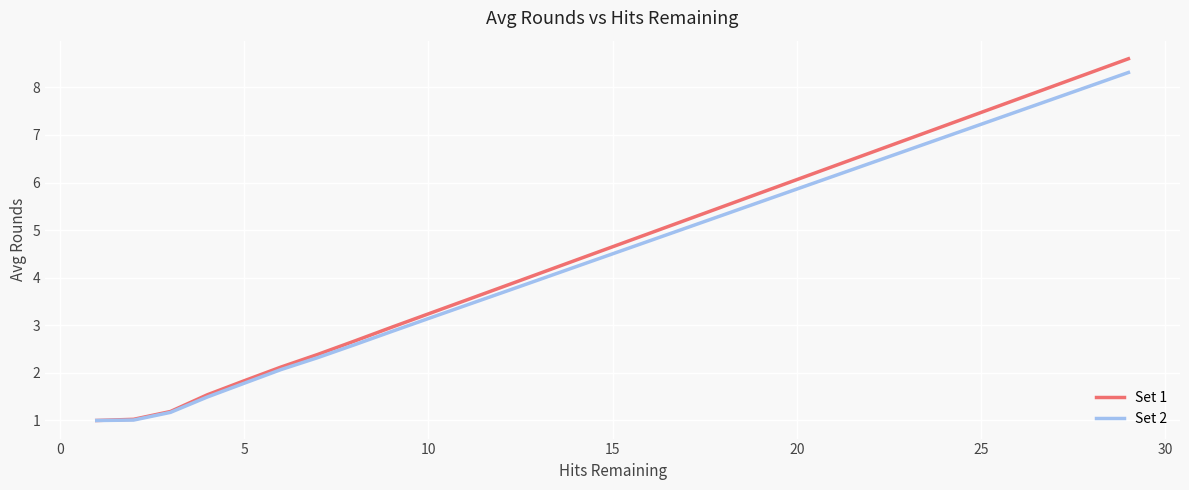

Which series has the widest spread of values?

Set 1